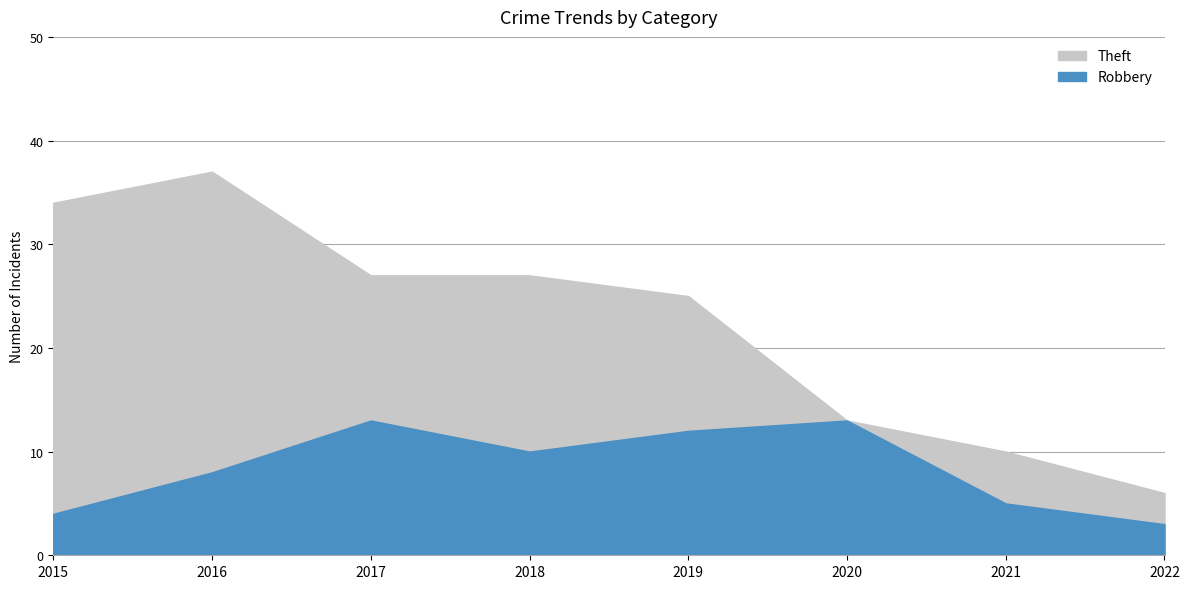

At which category is the sum across all series the highest?

2016